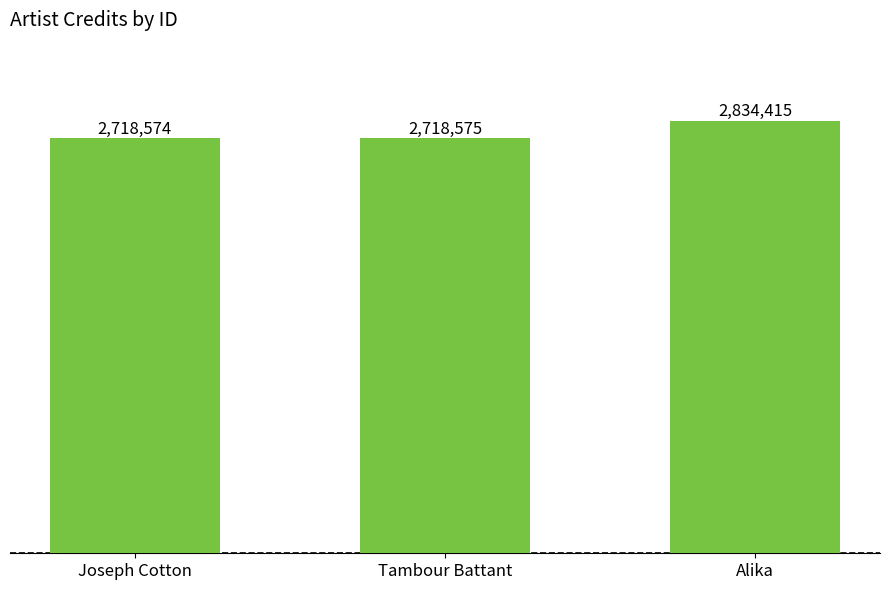

What is the average value?

2757188